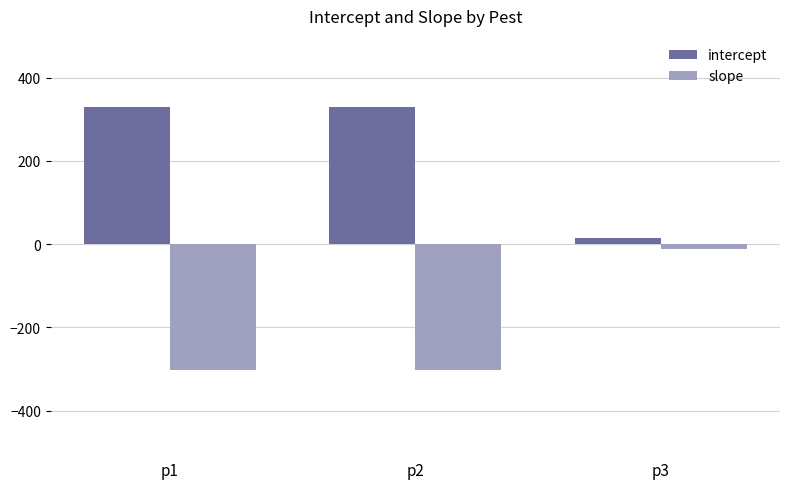

Is it true that slope equals -12.6 at p3?

True